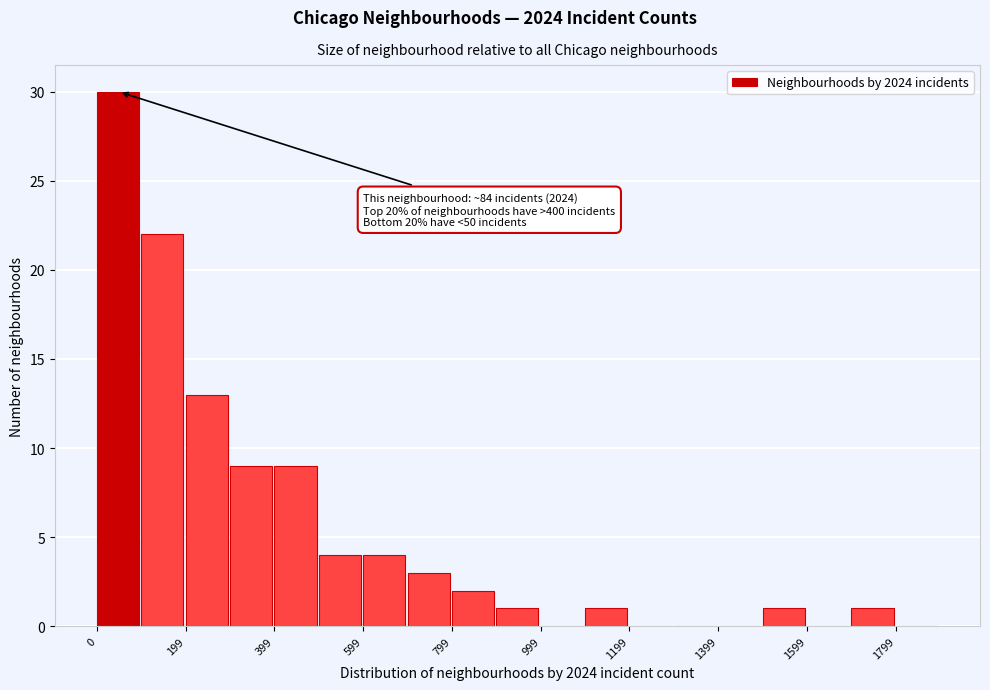

Which range on the x-axis has the tallest bar?

0 to 100